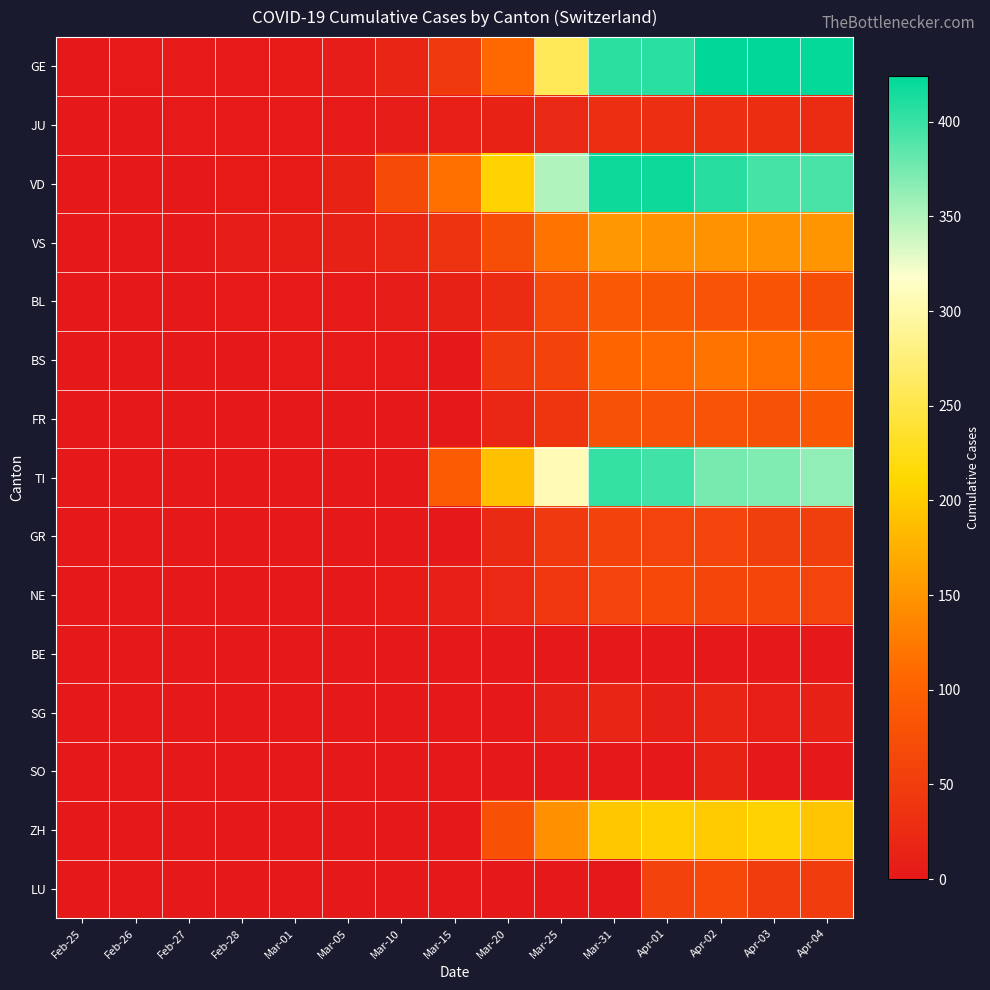

Which series has the largest range (max minus min)?

GE